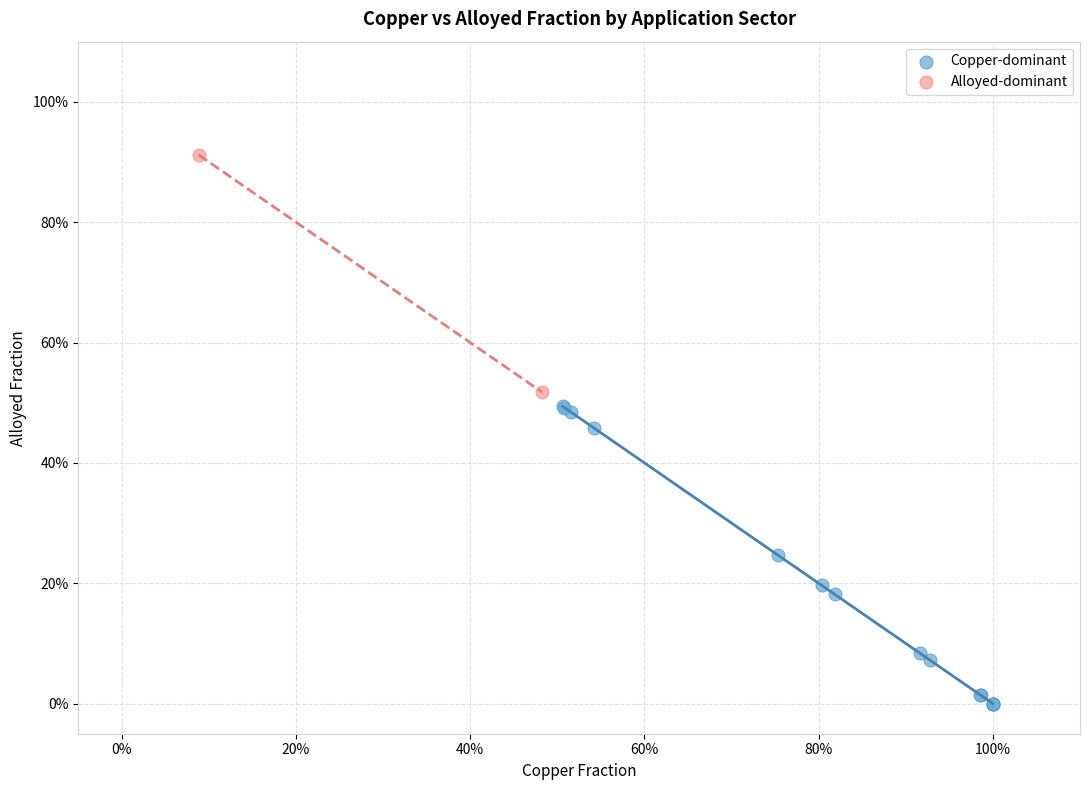

Which series contains the highest Y value?

Alloyed-dominant